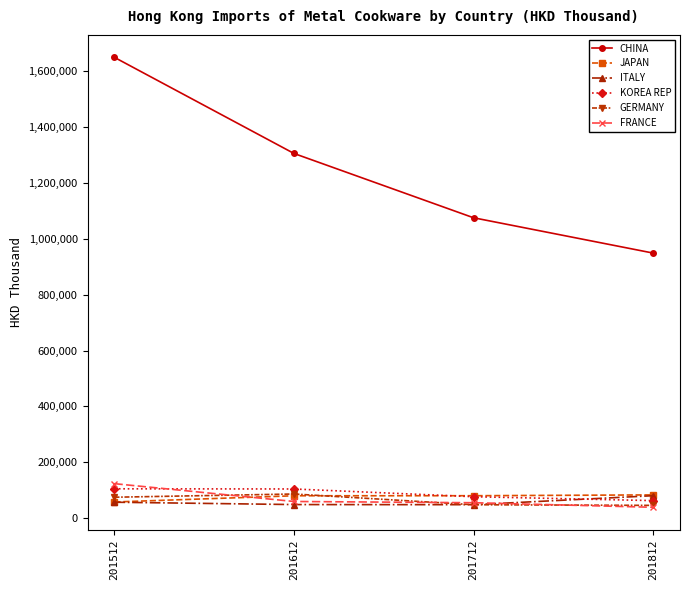

What is the total value across all series at 201512?

2067320.1